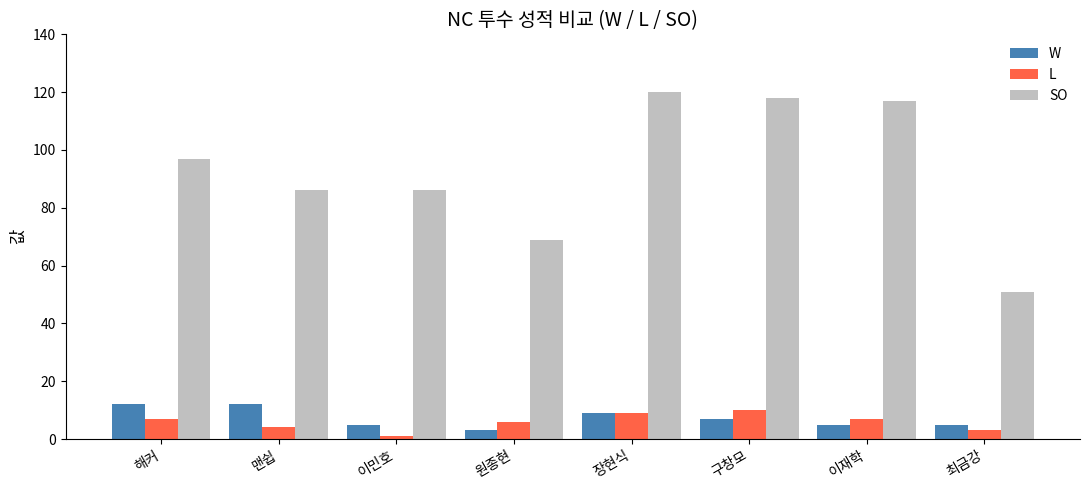

How many bars are there in each group?

3